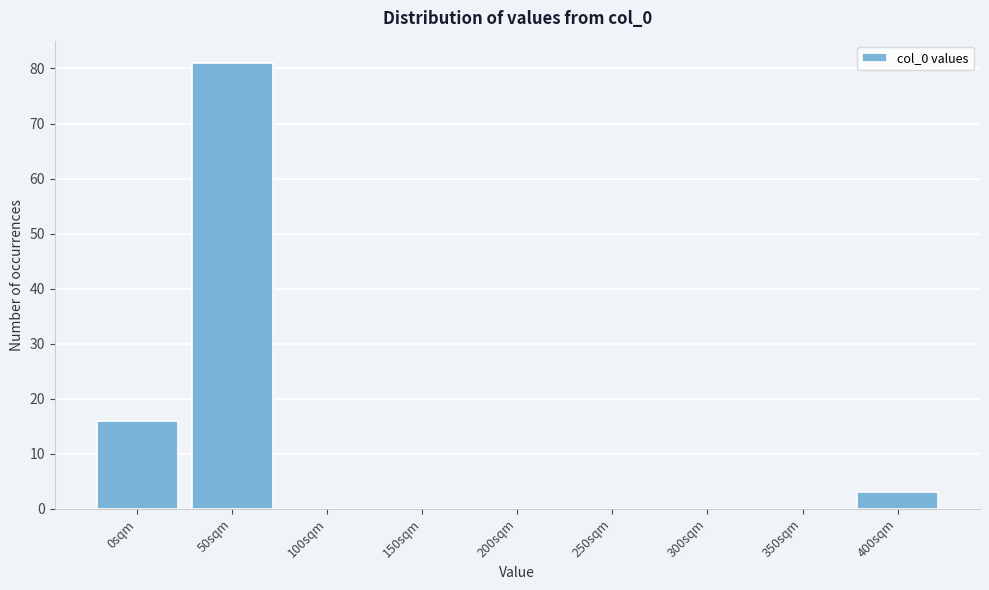

What is the maximum value shown in the chart?

81